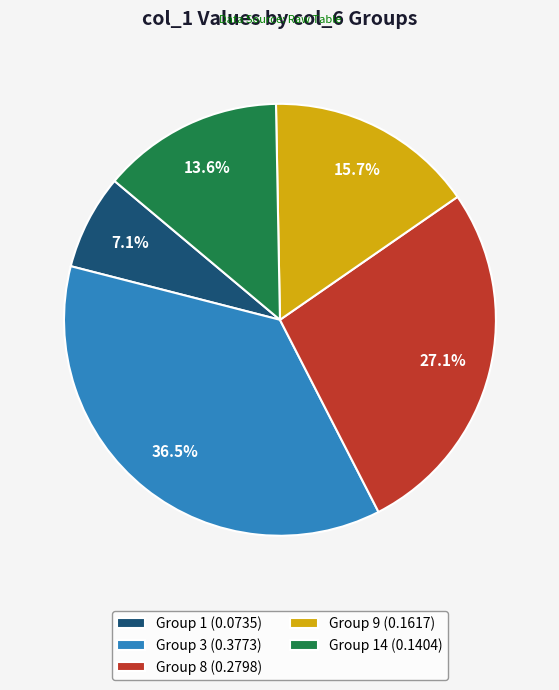

Count the number of slices in the pie.

5